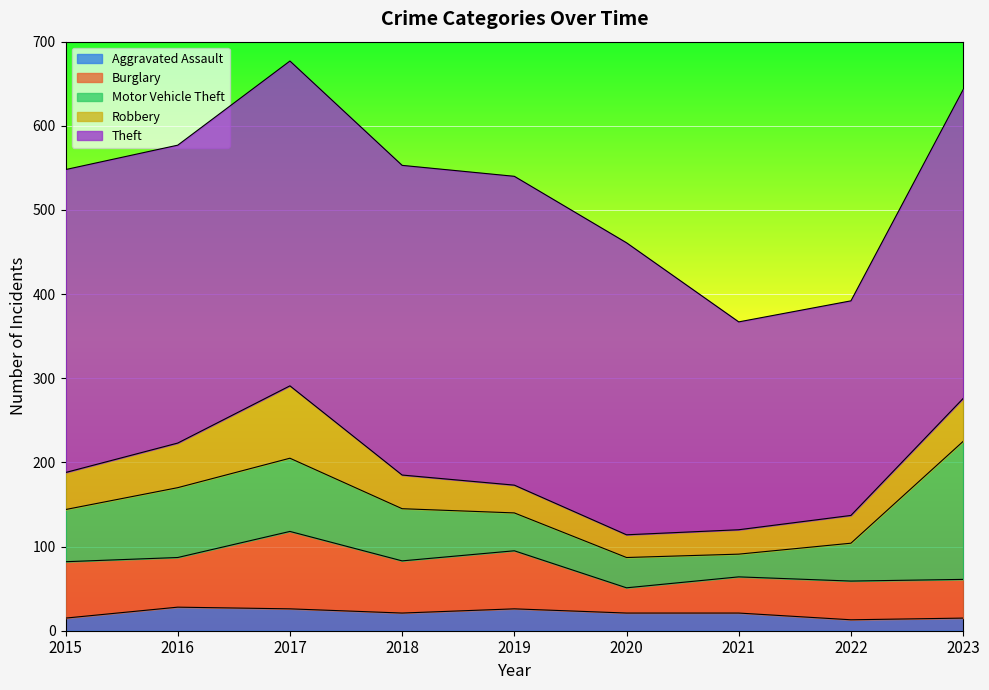

True or false: Motor Vehicle Theft and Robbery intersect in this chart.

True